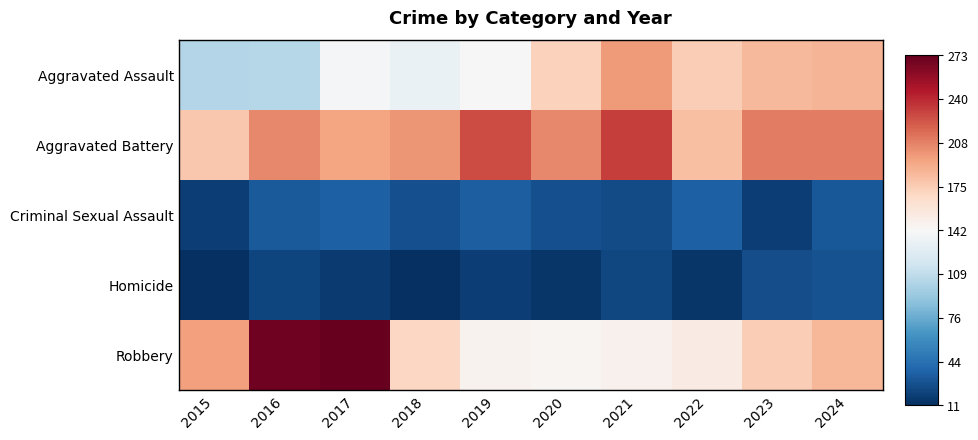

What is the minimum value shown in the chart?

11